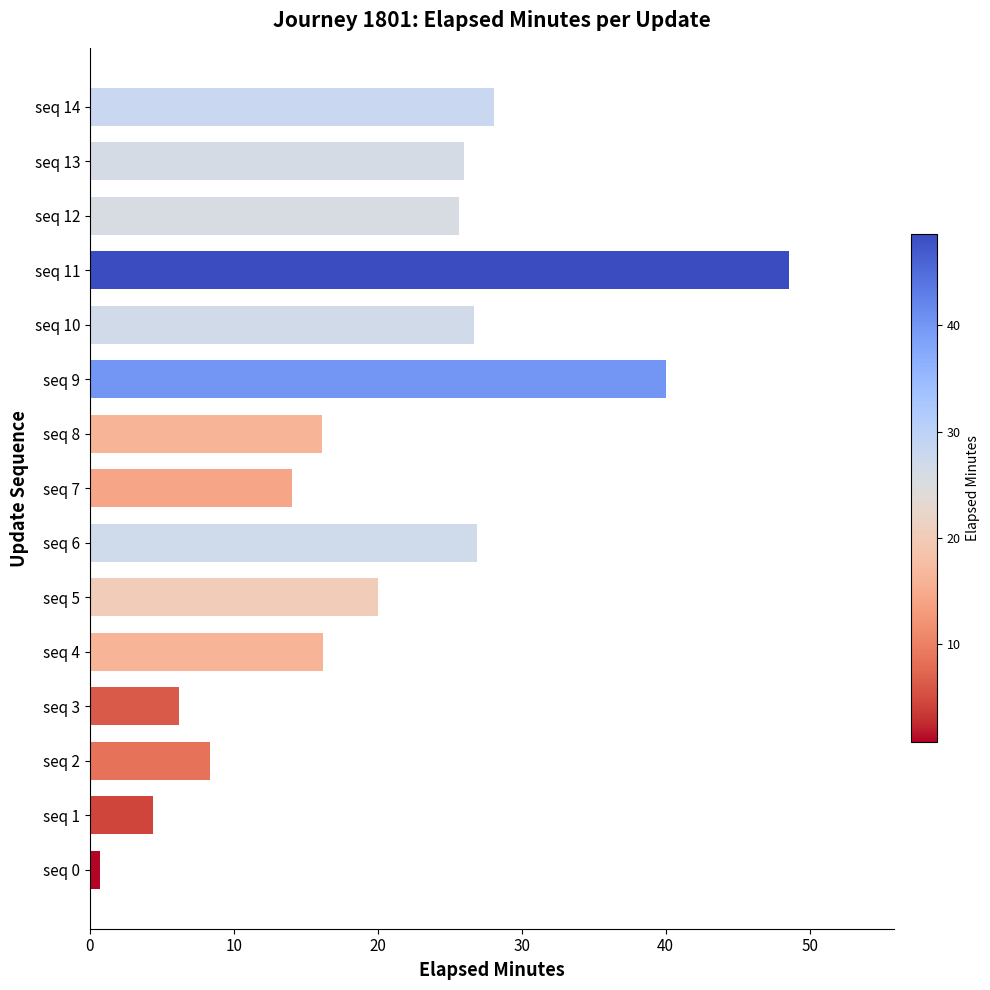

What is the change in value from seq 7 to seq 8?

+2.1